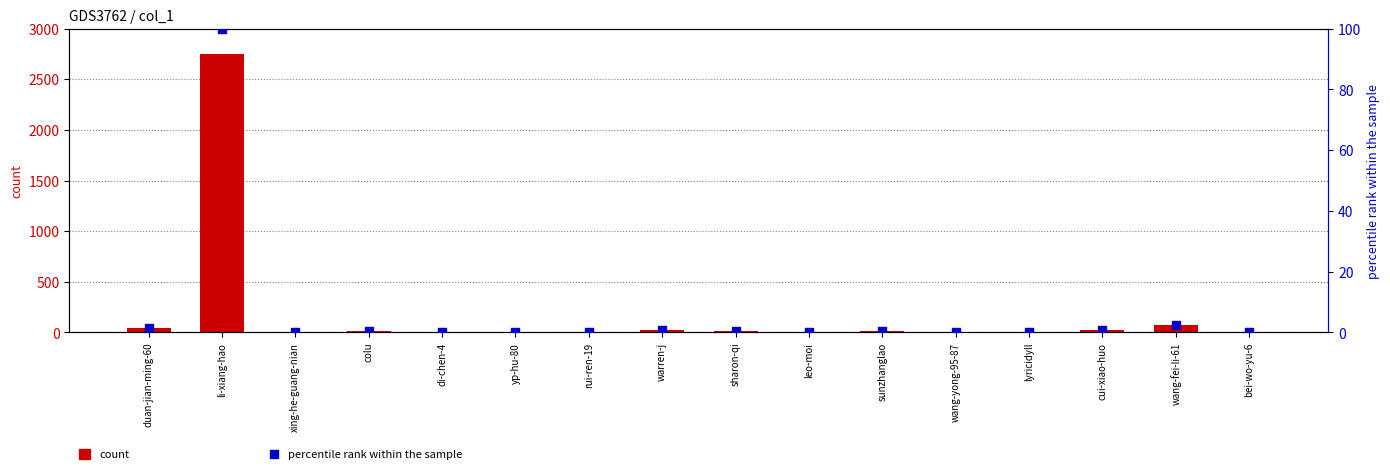

Which series has the largest total across all categories?

count